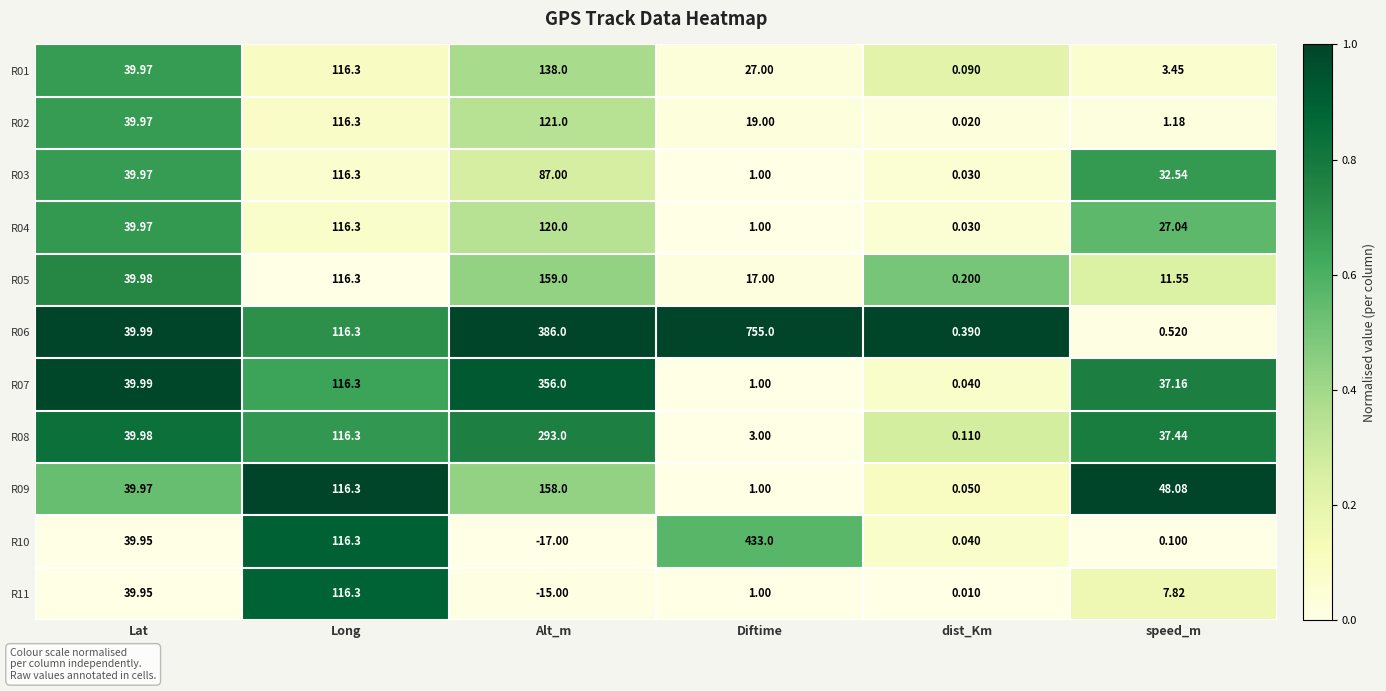

At which category does the chart reach its minimum across all series?

Alt_m